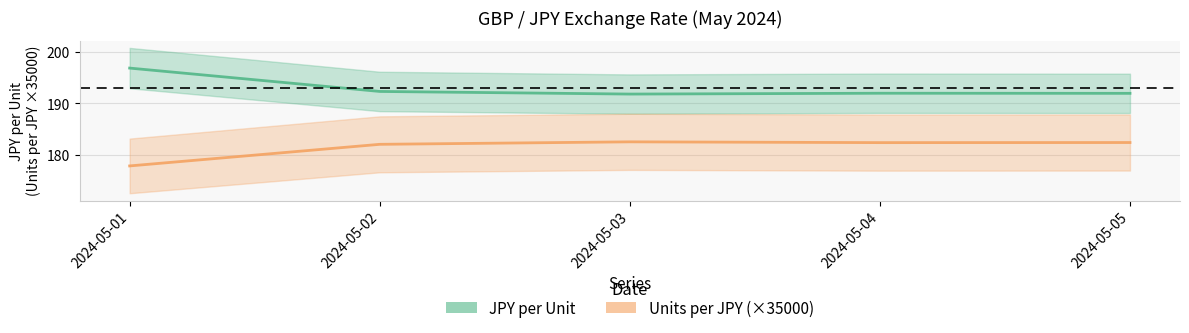

Is the value of Units per JPY at 2024-05-03 greater than the value of JPY per Unit at 2024-05-03?

No